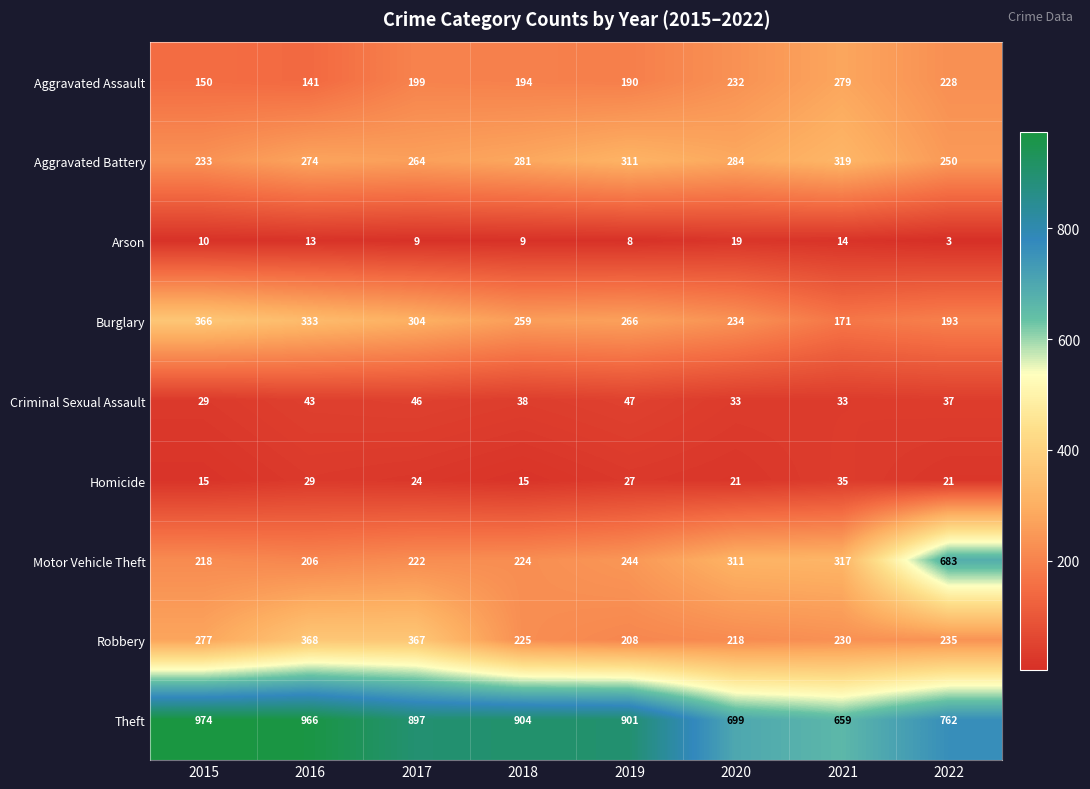

At how many categories does at least one series exceed 38?

8